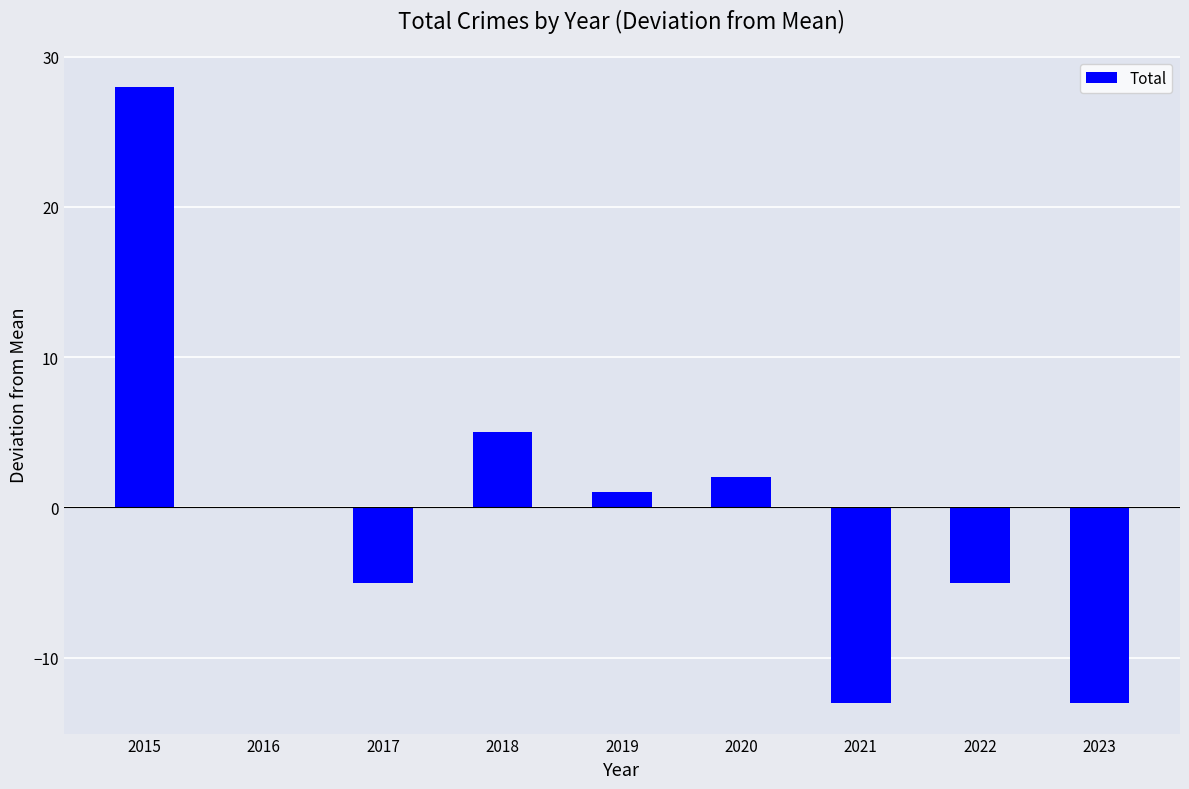

Reading left to right, extract all data points from this chart.

2015=28	2016=0	2017=-5	2018=5	2019=1	2020=2	2021=-13	2022=-5	2023=-13